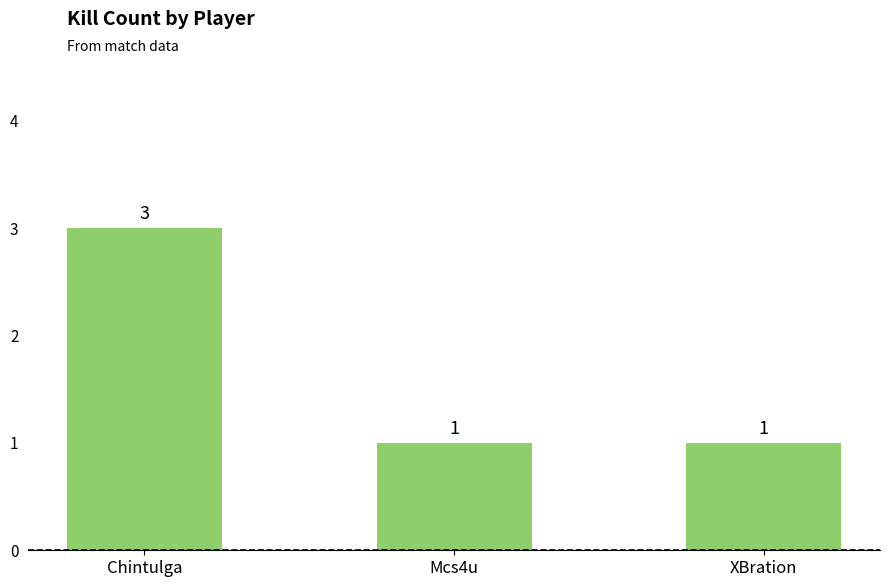

The value at Mcs4u is 0. True or false?

False